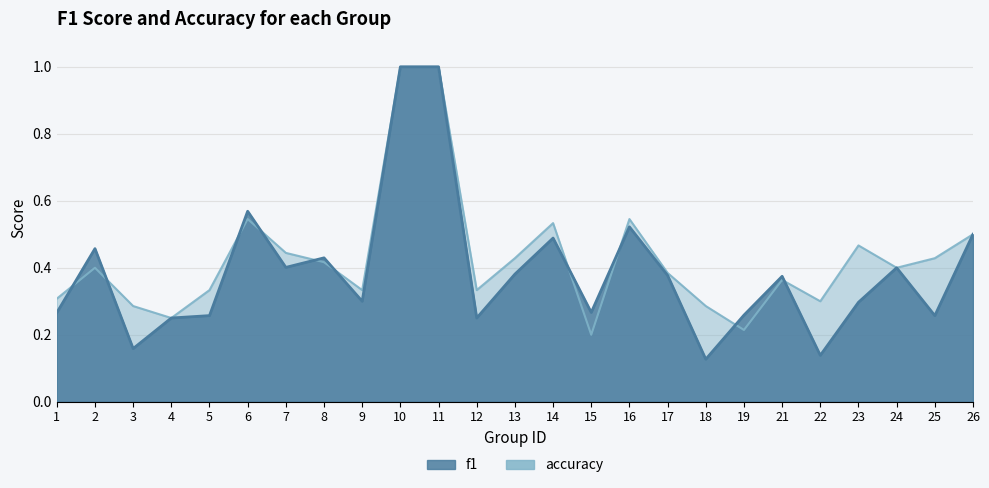

What is the value of the f1 point at the 4th from the left?

0.2